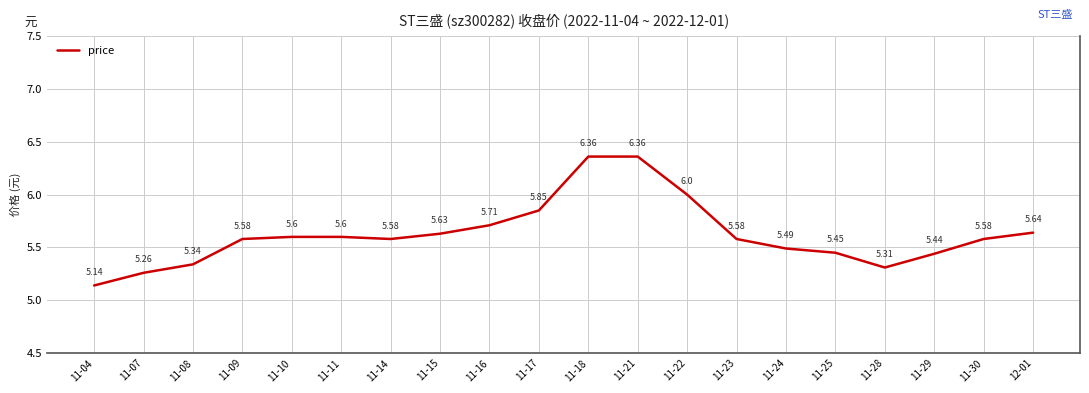

Which has a higher value, 11-28 or 11-17?

11-17